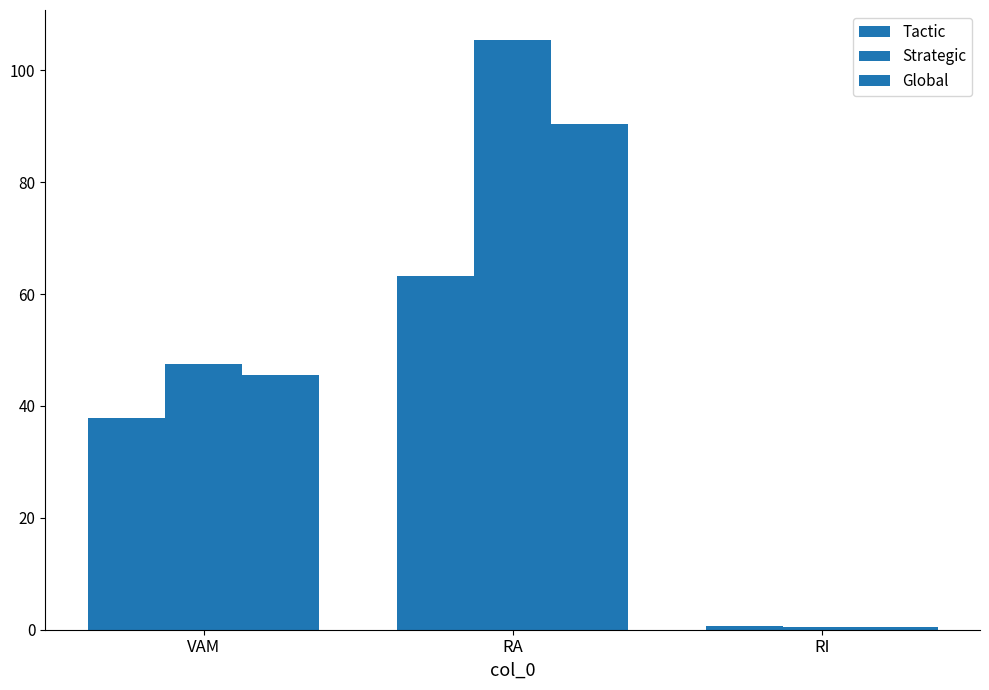

Does the chart contain any negative values?

No